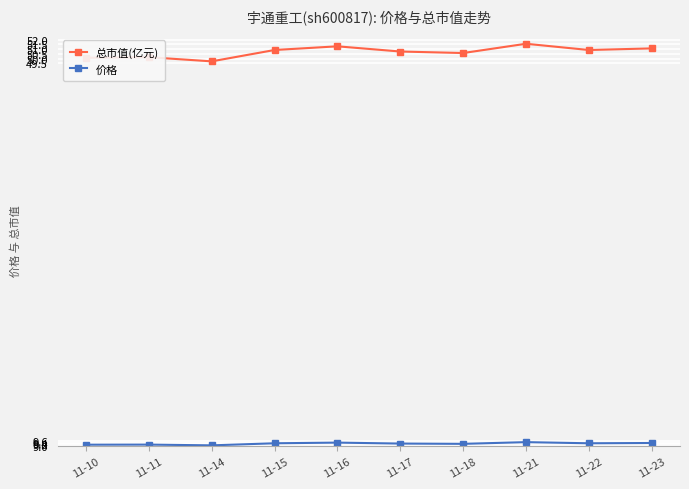

The value of 价格 at 11-10 is 9.2. True or false?

True